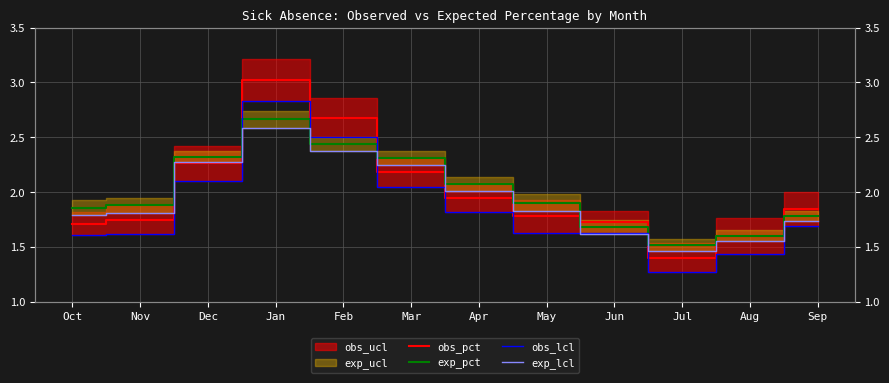

In obs_pct, how many points are higher than both neighbors (excluding endpoints)?

1